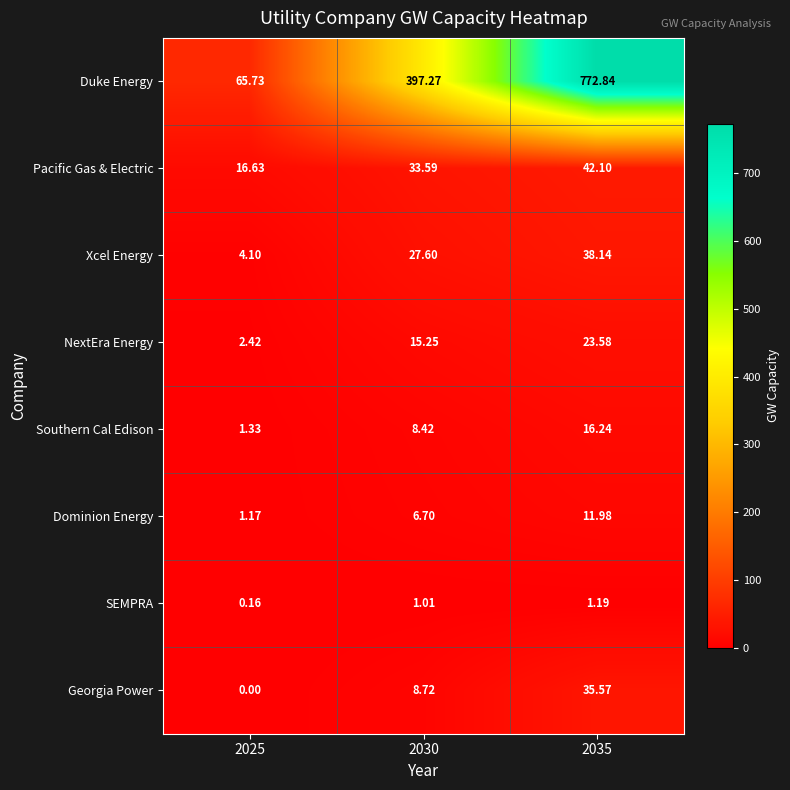

Which series has the largest total across all categories?

Duke Energy